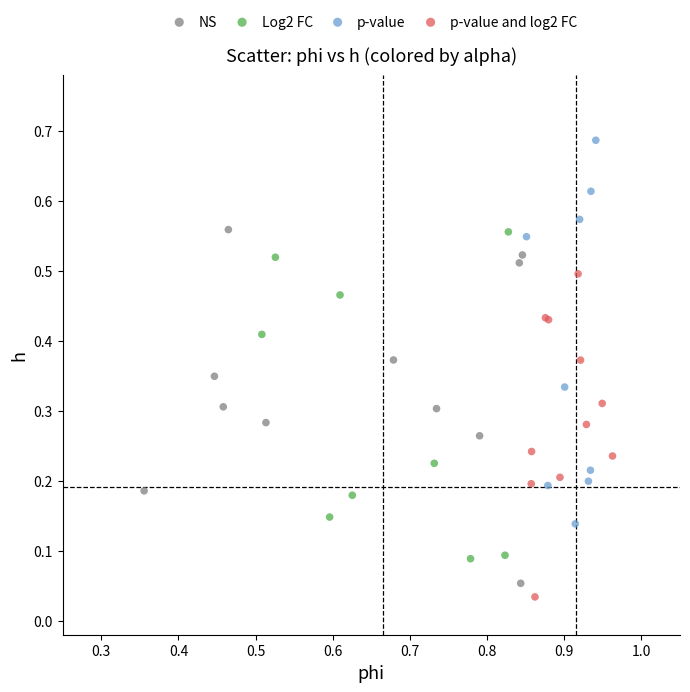

Which series contains the highest Y value?

p-value